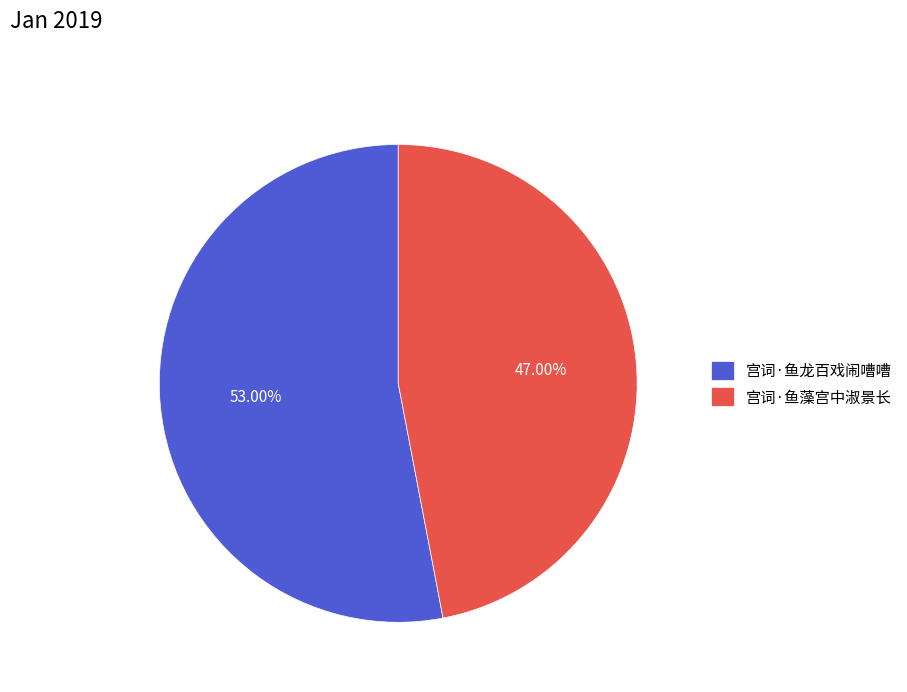

To the nearest percent, what percentage of the pie is 宫词·鱼藻宫中淑景长?

47%